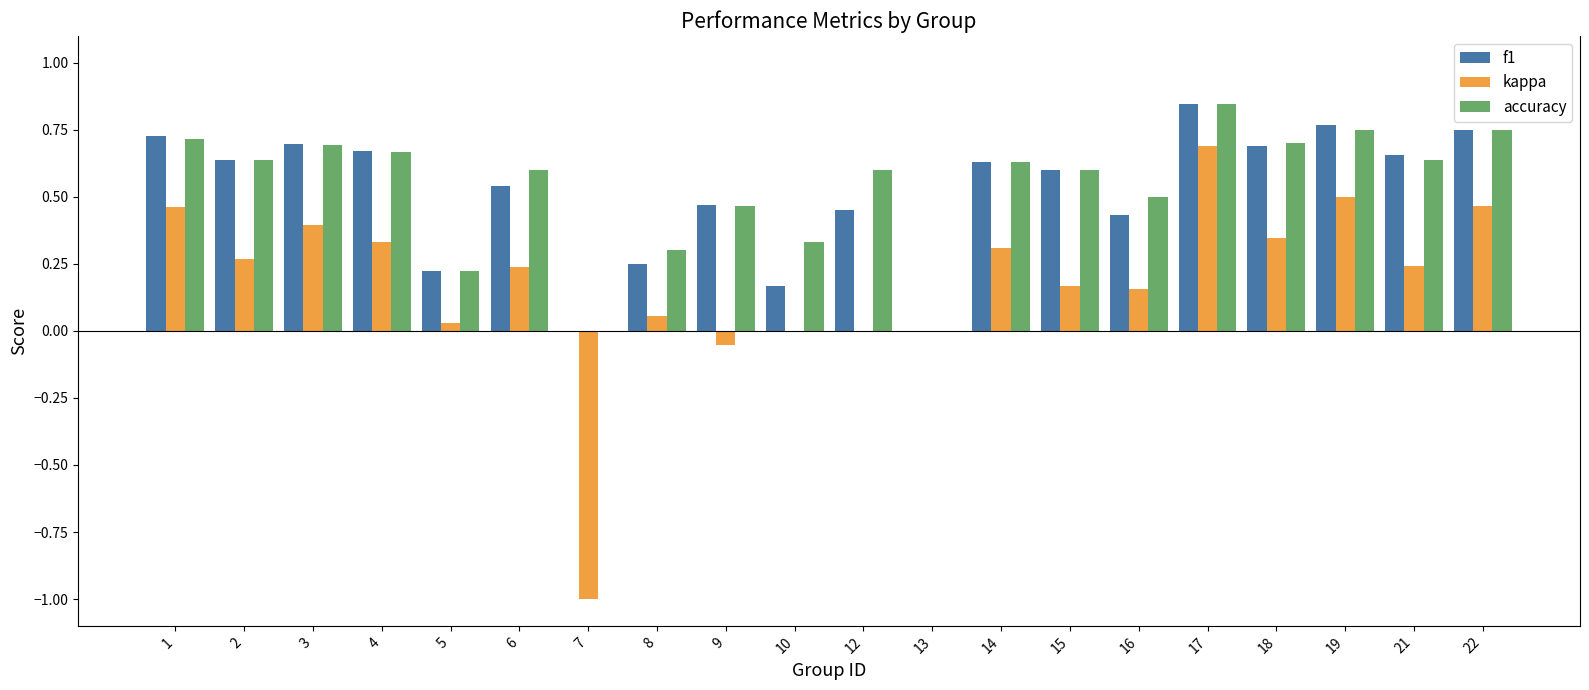

What is the total value across all series at 14?

1.6